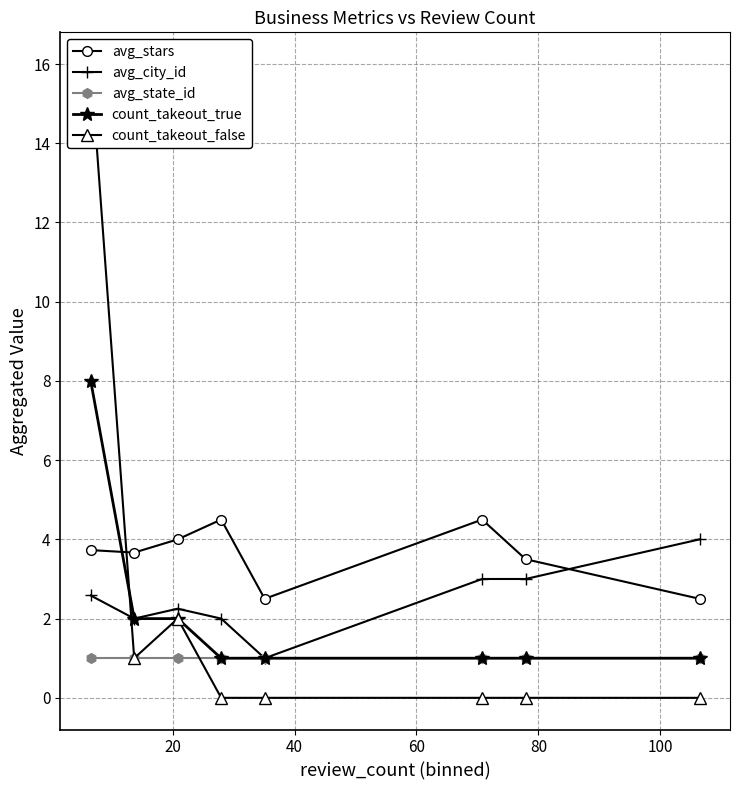

In avg_stars, how many points are lower than both neighbors (excluding endpoints)?

2